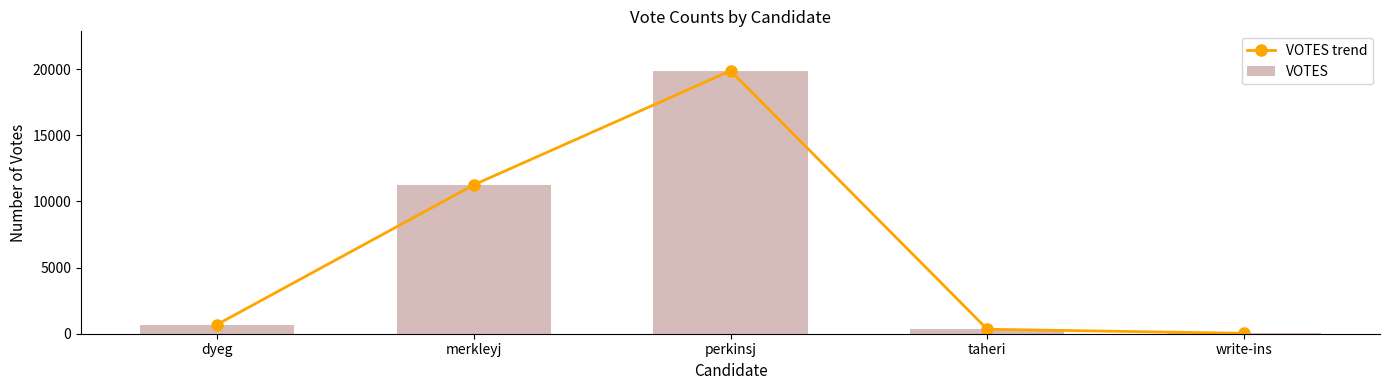

Where is VOTES trend nearest to the value 9953?

merkleyj